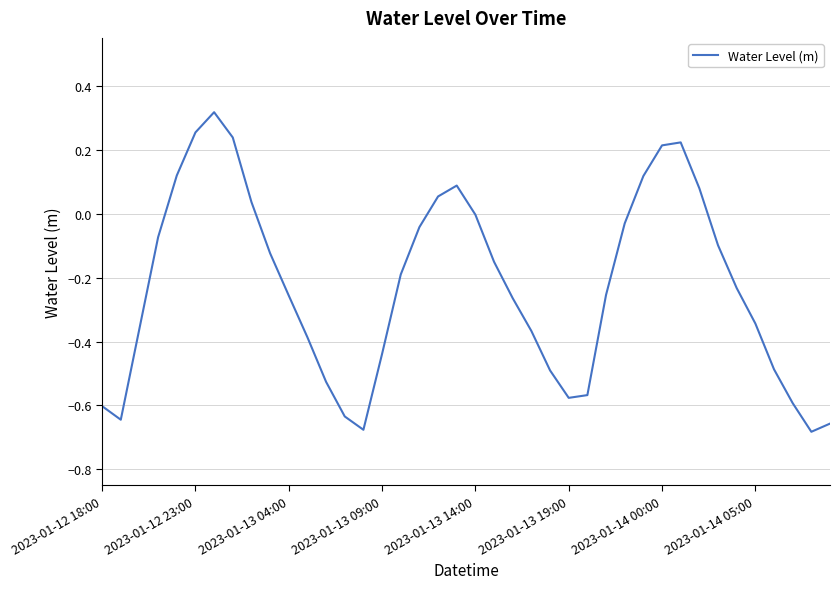

What is the difference between the maximum and minimum values?

1.0